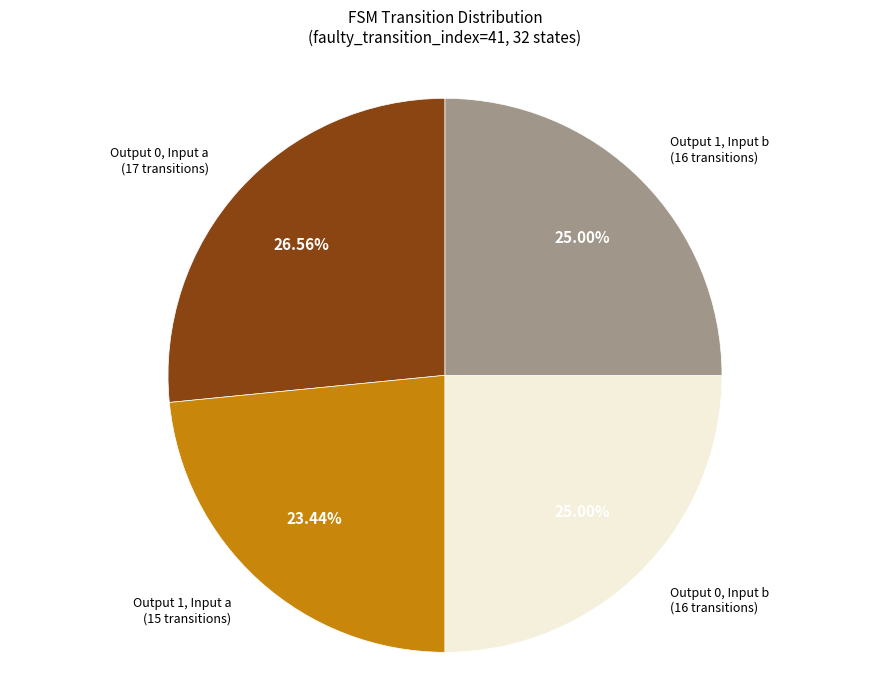

Is there any slice that represents more than half of the pie?

No